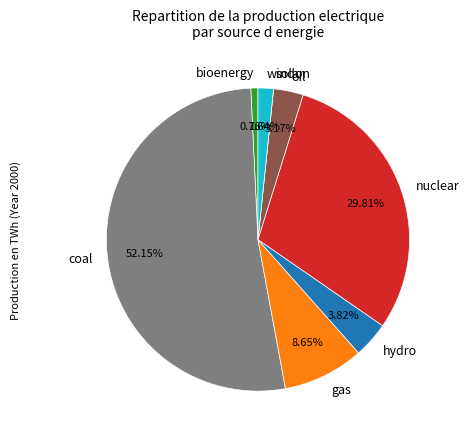

To the nearest percent, what is the average slice percentage?

12%